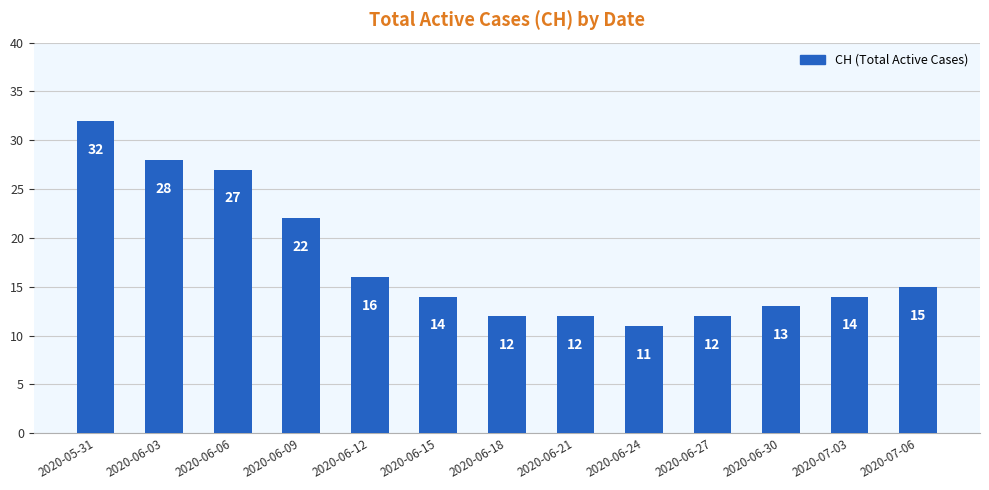

Does the chart contain stacked bars?

No